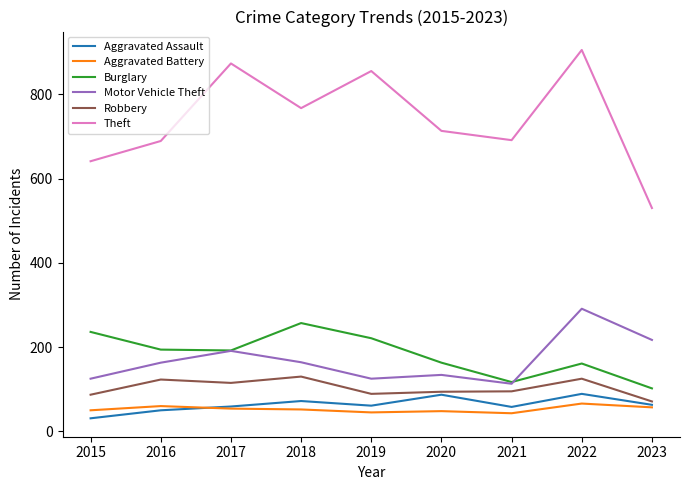

How many lines are shown in the chart?

6